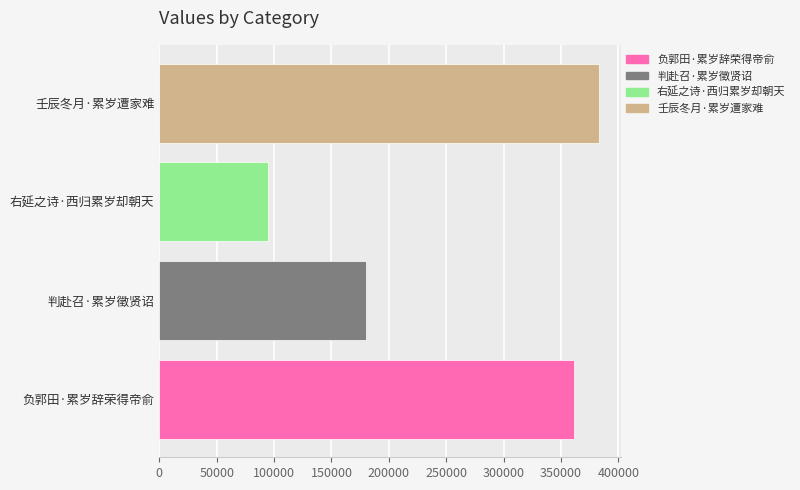

What is the smallest value displayed?

94623